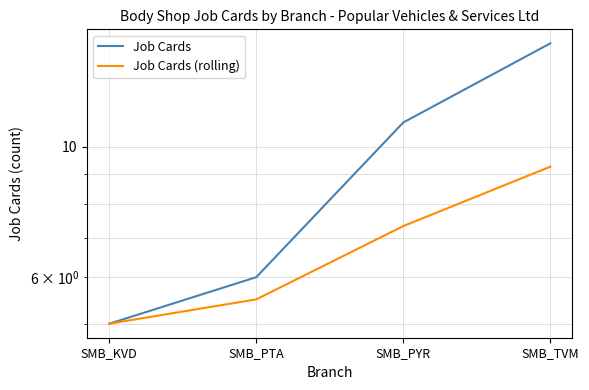

At how many categories does at least one series exceed 13?

1